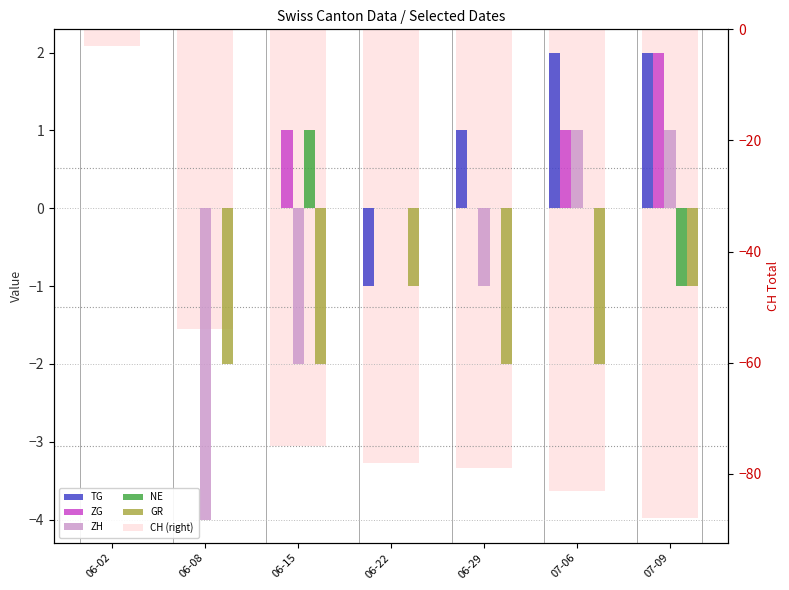

What is the smallest value displayed?

-88